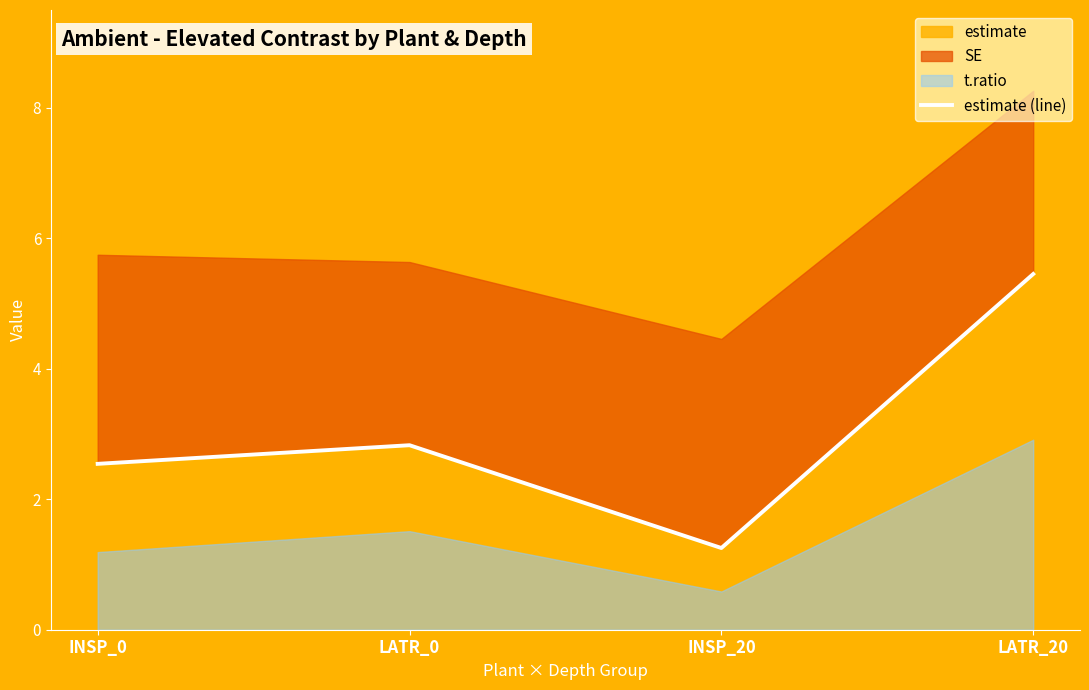

What position from the right is INSP_20?

2